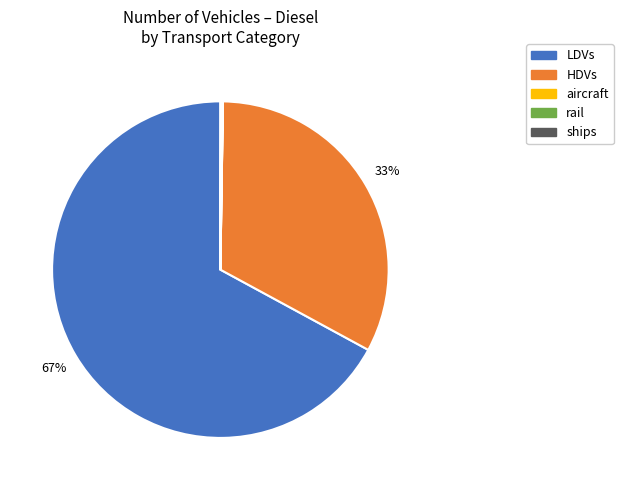

What percentage is the HDVs slice, to the nearest percent?

33%